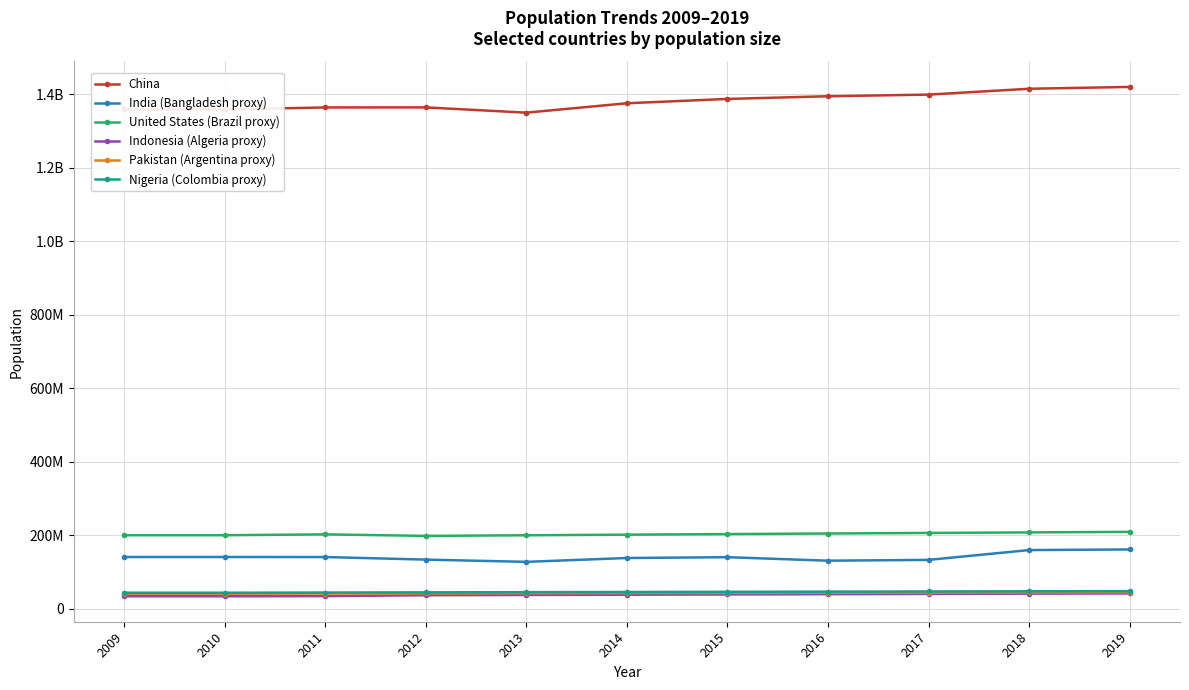

Which series changed the most between 2013 and 2018?

China